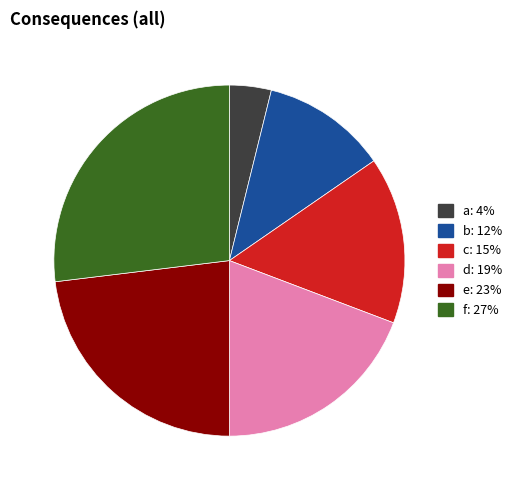

Combined, do f and d account for over 50%?

No